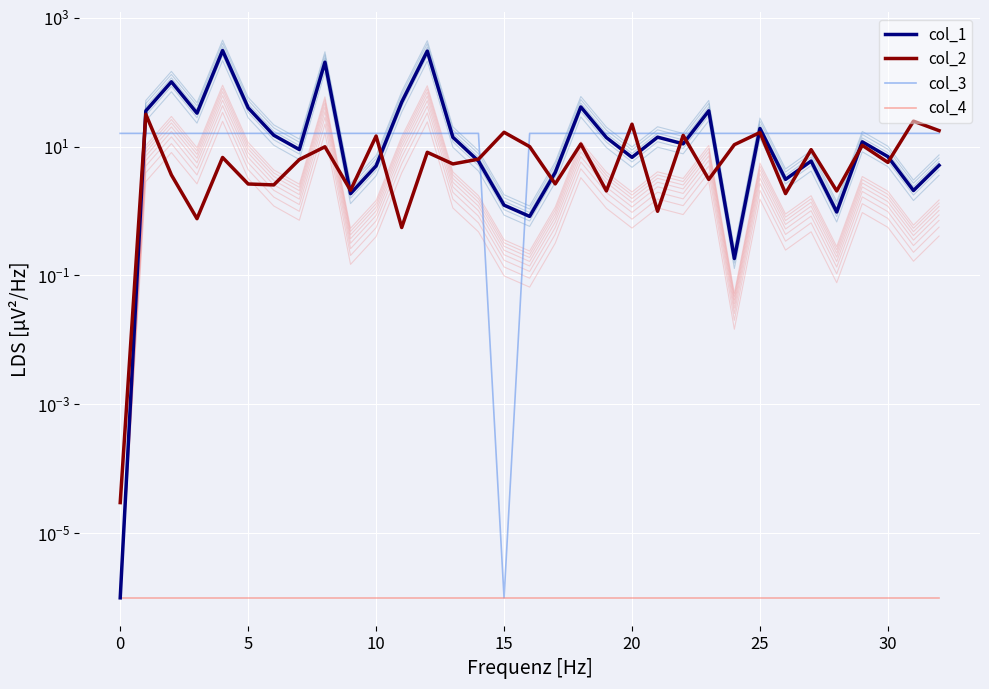

Reading right to left, what are all the values shown in this chart?

col_1: 5.1	2.1	7.0	11.8	1.0	6.0	3.1	19.1	0.2	35.8	11.0	14.0	6.8	13.8	41.1	4.0	0.8	1.2	6.0	13.9	302.2	48.8	5.0	1.9	203.3	9.0	15.0	39.9	308.1	32.9	101.0	35.7	0.0
col_2: 17.6	24.8	5.7	10.5	2.0	9.0	1.9	16.5	10.7	3.1	14.9	1.0	22.2	2.0	11.0	2.6	10.0	16.6	6.4	5.4	8.1	0.6	14.5	2.1	9.9	6.3	2.5	2.6	6.8	0.8	3.6	31.7	0.0
col_3: 16.0	16.0	16.0	16.0	16.0	16.0	16.0	16.0	16.0	16.0	16.0	16.0	16.0	16.0	16.0	16.0	16.0	0.0	16.0	16.0	16.0	16.0	16.0	16.0	16.0	16.0	16.0	16.0	16.0	16.0	16.0	16.0	16.0
col_4: 0.0	0.0	0.0	0.0	0.0	0.0	0.0	0.0	0.0	0.0	0.0	0.0	0.0	0.0	0.0	0.0	0.0	0.0	0.0	0.0	0.0	0.0	0.0	0.0	0.0	0.0	0.0	0.0	0.0	0.0	0.0	0.0	0.0